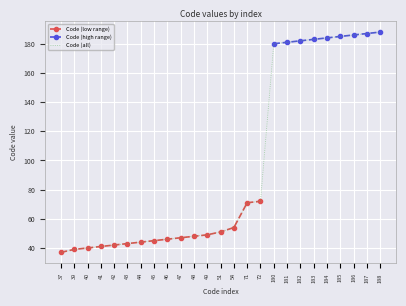

Reading right to left, transcribe all the data shown in this chart.

188=188	187=187	186=186	185=185	184=184	183=183	182=182	181=181	180=180	72=72	71=71	54=54	51=51	49=49	48=48	47=47	46=46	45=45	44=44	43=43	42=42	41=41	40=40	39=39	37=37